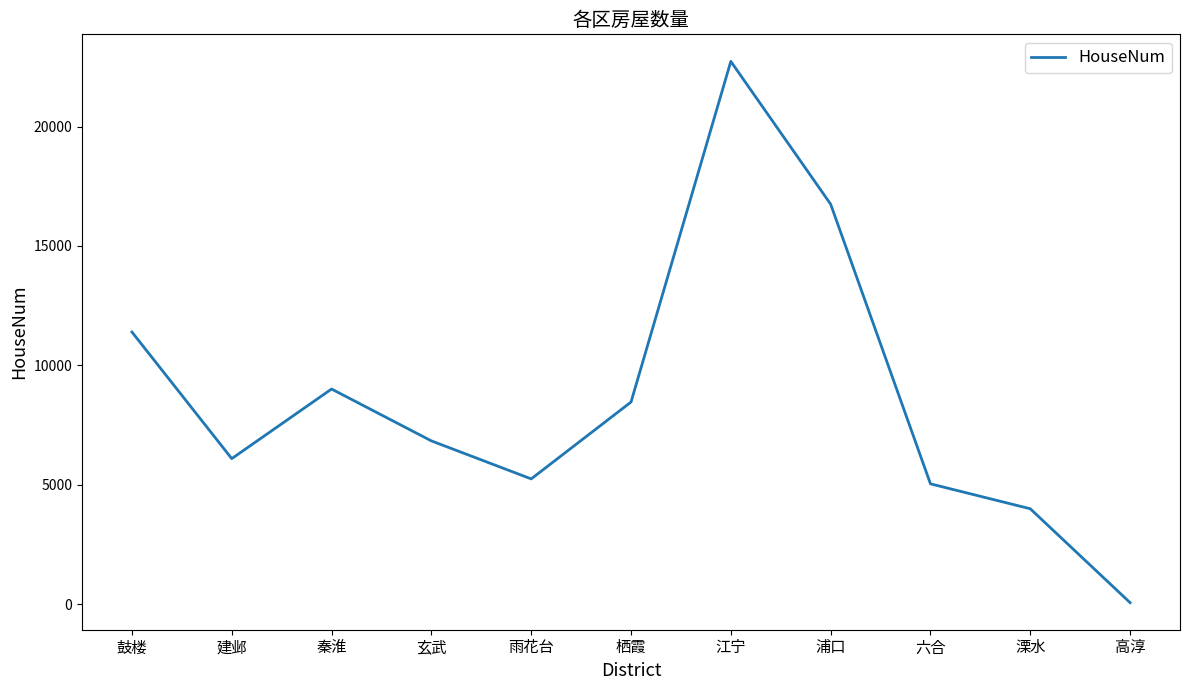

Reading left to right, transcribe all the data shown in this chart.

11395	6092	9007	6835	5243	8462	22730	16750	5036	3992	59